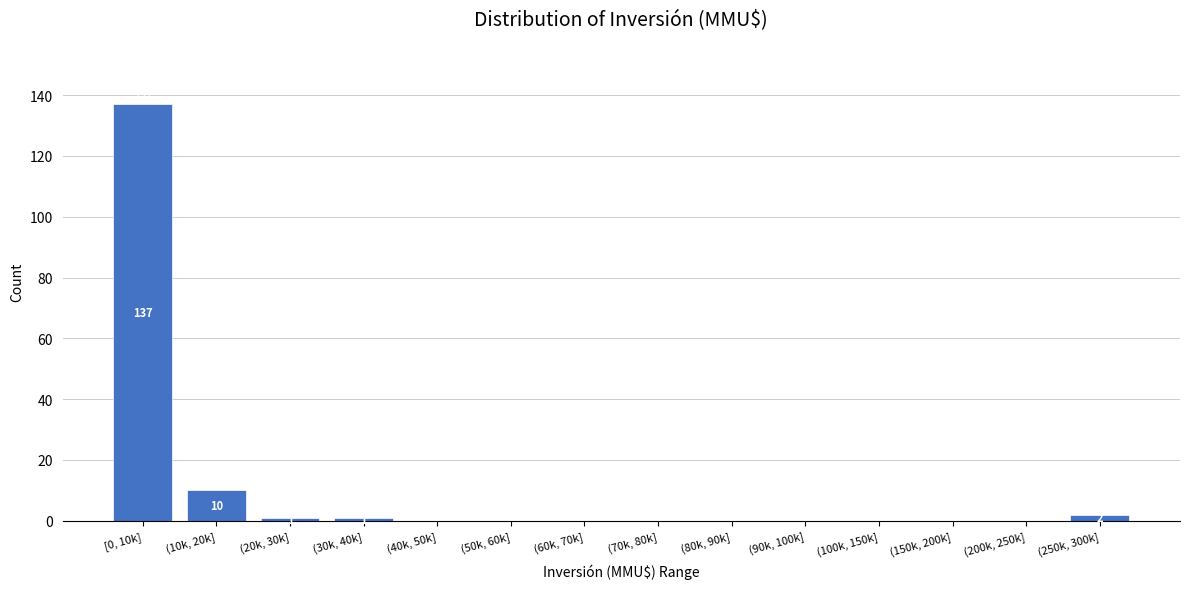

Reading right to left, list all the values displayed in this chart.

(250k, 300k]=2	(200k, 250k]=0	(150k, 200k]=0	(100k, 150k]=0	(90k, 100k]=0	(80k, 90k]=0	(70k, 80k]=0	(60k, 70k]=0	(50k, 60k]=0	(40k, 50k]=0	(30k, 40k]=1	(20k, 30k]=1	(10k, 20k]=10	[0, 10k]=137